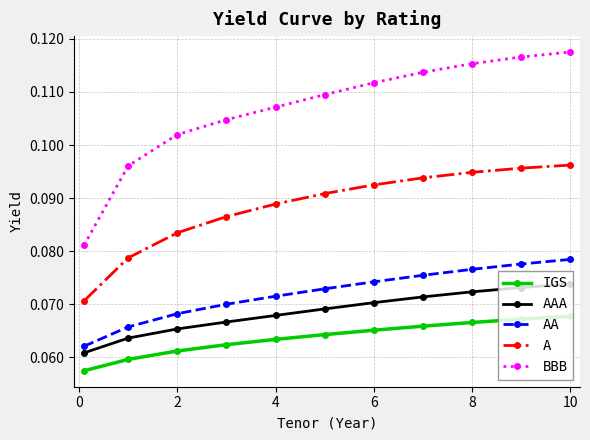

Which series has the widest spread of values?

BBB